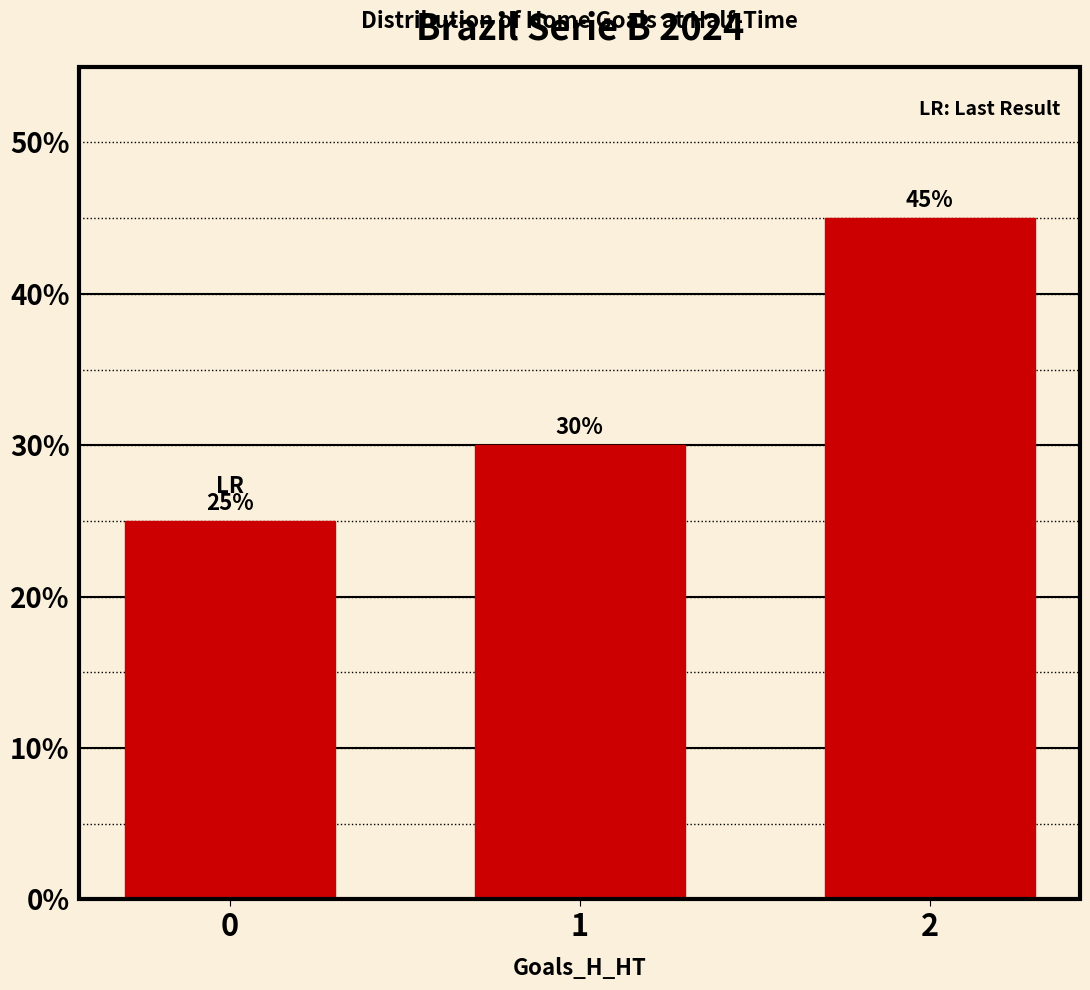

What is the minimum value shown in the chart?

25